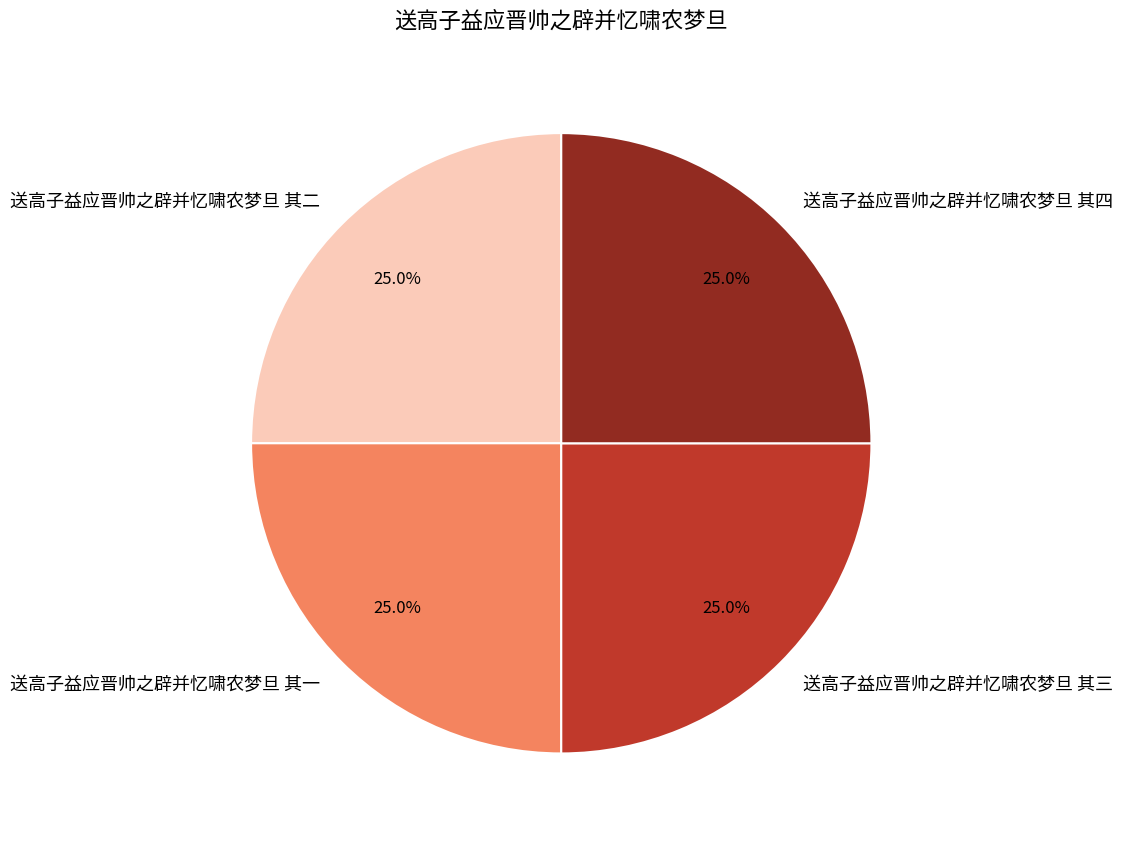

Is 送高子益应晋帅之辟并忆啸农梦旦 其一 the majority of the pie?

No